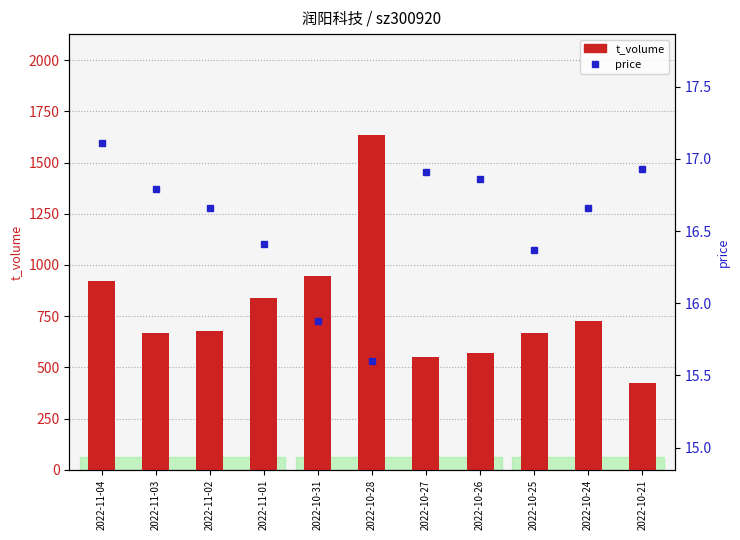

Which series reaches the maximum Y coordinate?

t_volume